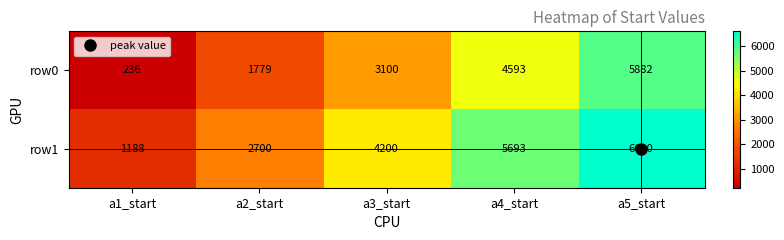

What is the spread (max minus min) of values at a5_start?

718